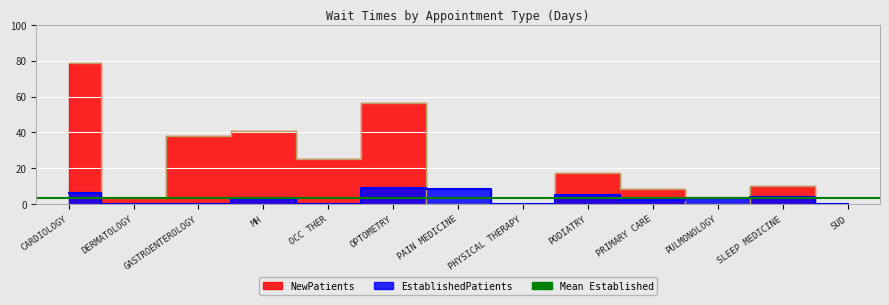

Rank the categories by NewPatients value from lowest to highest.

PAIN MEDICINE, PHYSICAL THERAPY, PULMONOLOGY, SUD, DERMATOLOGY, PRIMARY CARE, SLEEP MEDICINE, PODIATRY, OCC THER, GASTROENTEROLOGY, MH, OPTOMETRY, CARDIOLOGY